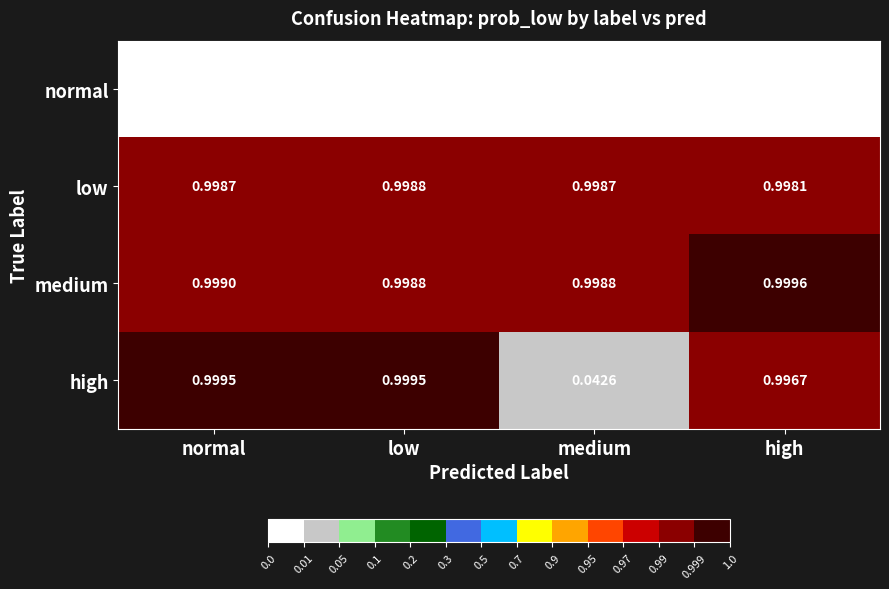

Which series has the largest range (max minus min)?

high